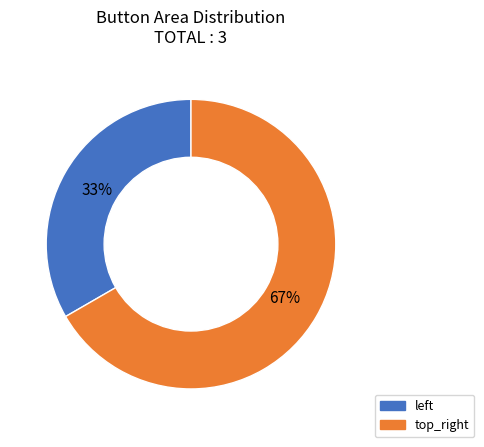

How many segments does this pie chart have?

2